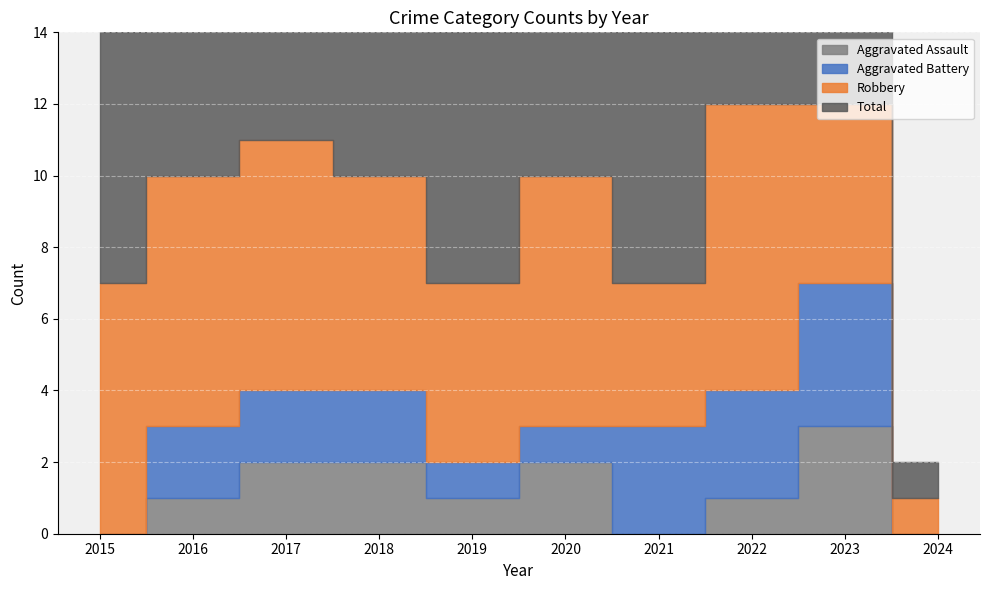

What is the difference between the maximum and minimum values in the Total series?

11